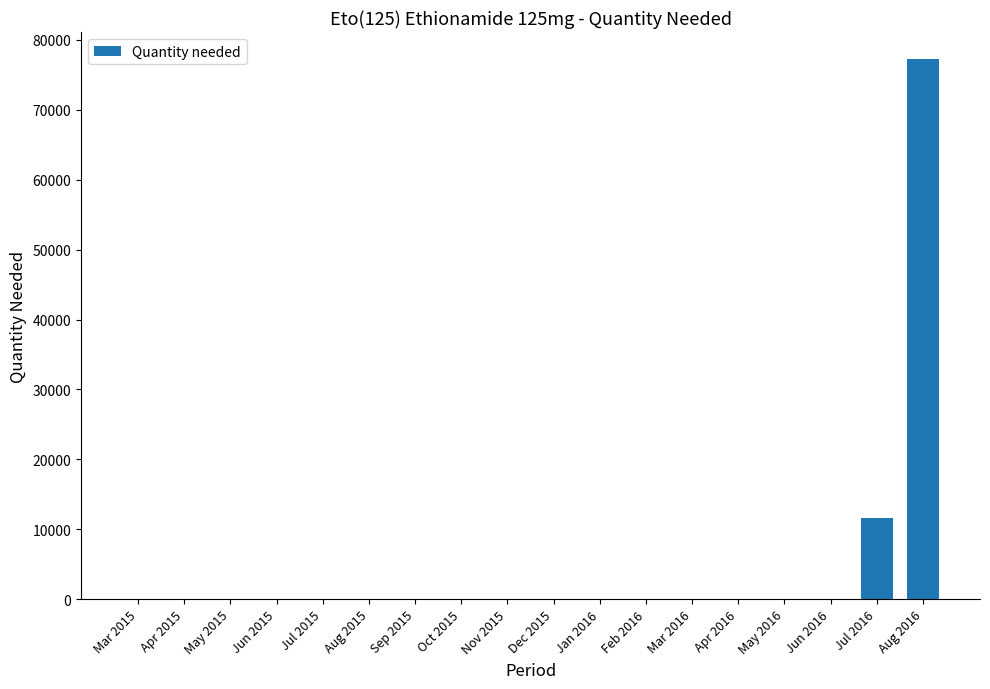

Where is the data nearest to the value 38637?

Jul 2016